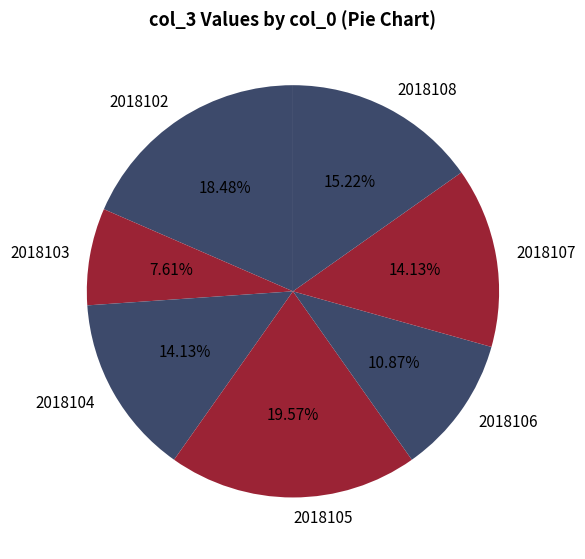

To the nearest percent, what percentage of the pie is 2018102?

18%